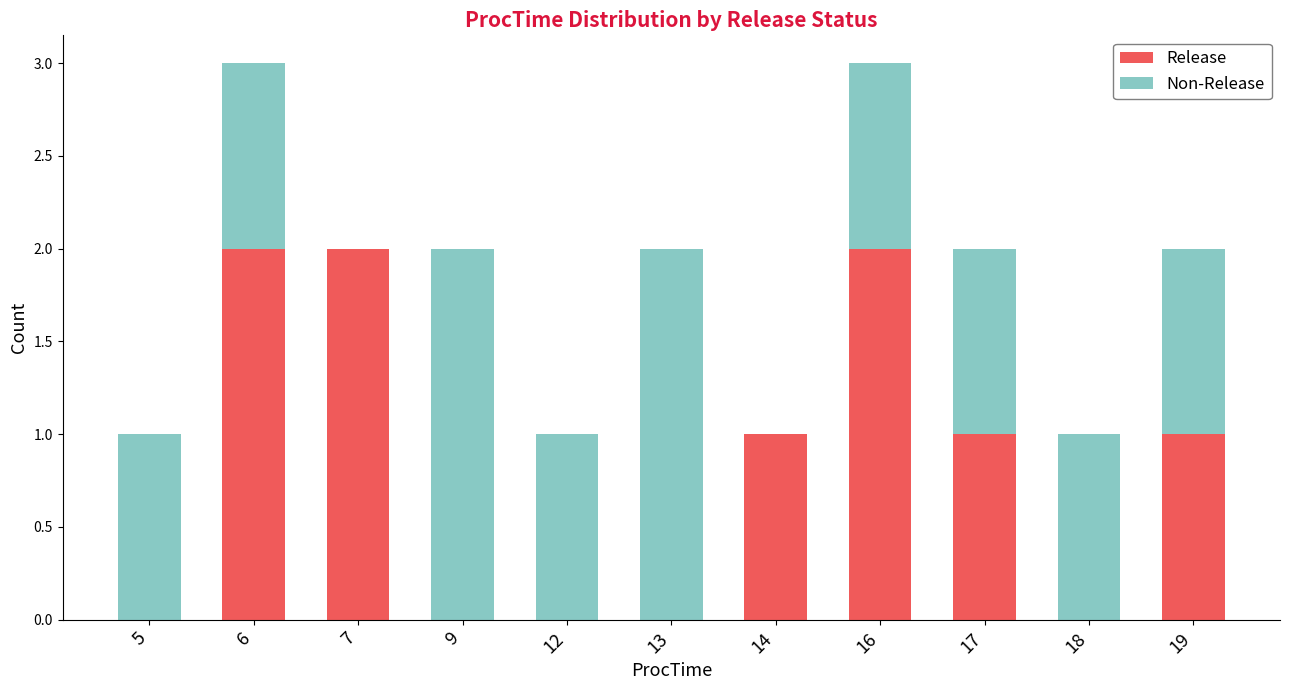

Reading left to right, list the values for the Release series.

5=0	6=2	7=2	9=0	12=0	13=0	14=1	16=2	17=1	18=0	19=1